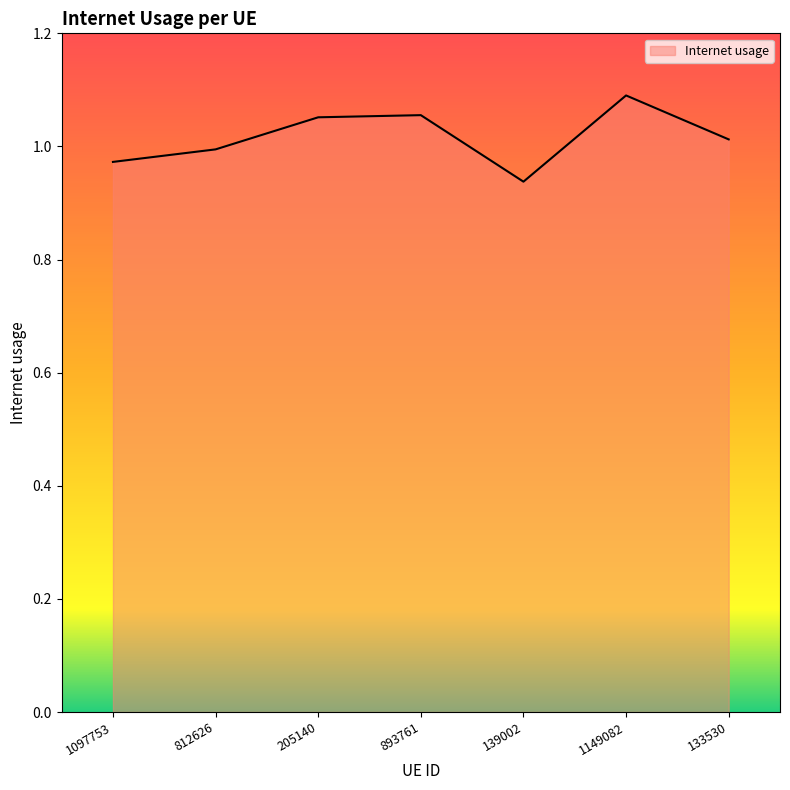

The chart shows a value of 1.6 at 1149082. True or false?

False